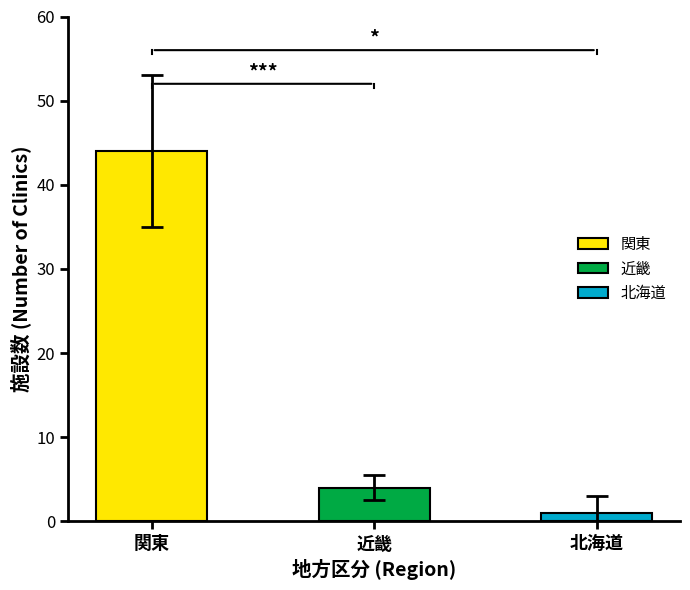

Where is errors nearest to the value 0?

近畿